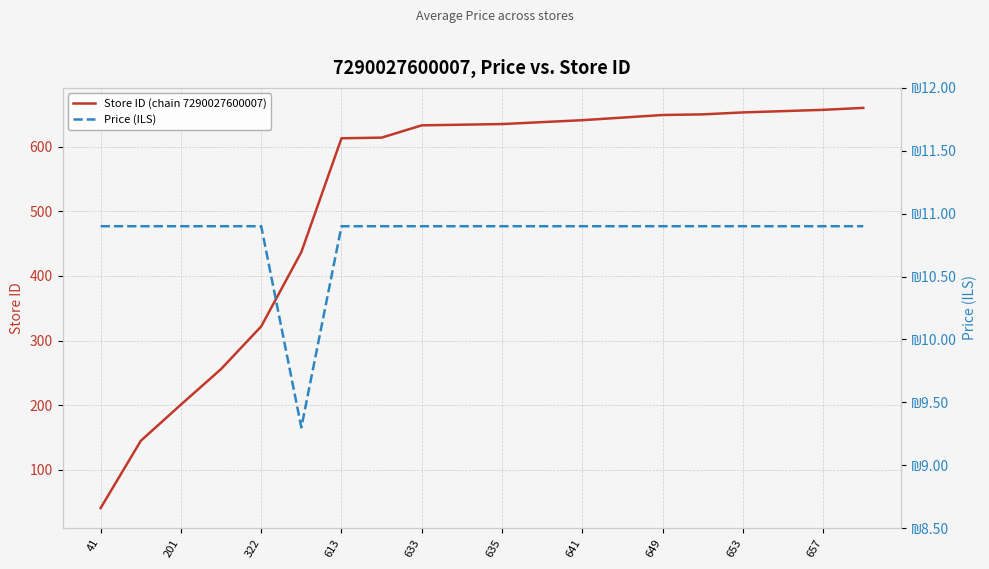

At which label does Price (ILS) first exceed 10?

41